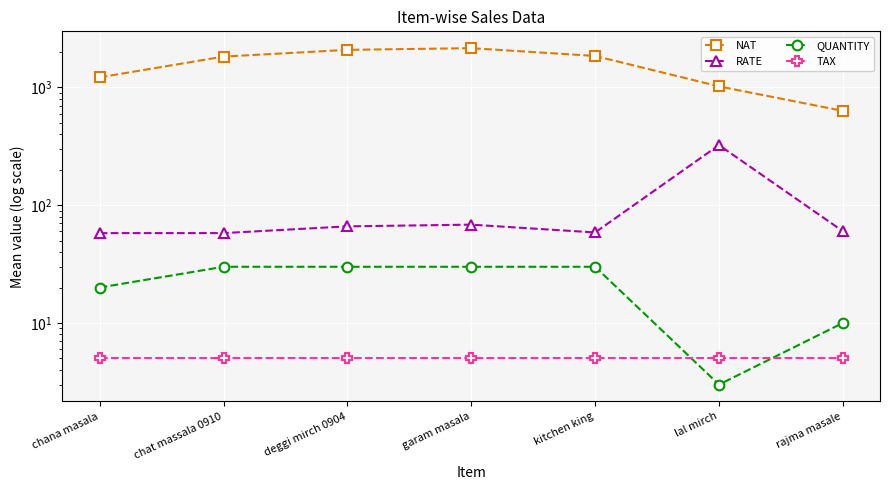

What are all the series names shown in the legend?

NAT, RATE, QUANTITY, TAX